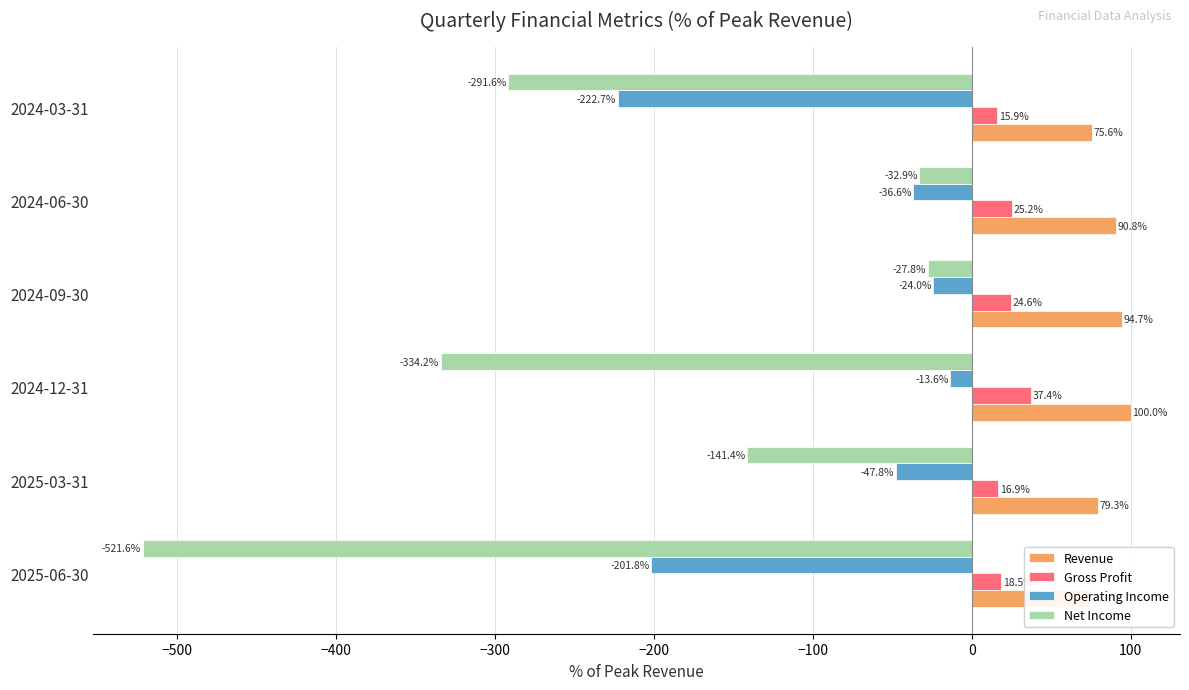

What is the average value of the Operating Income series?

-91.1